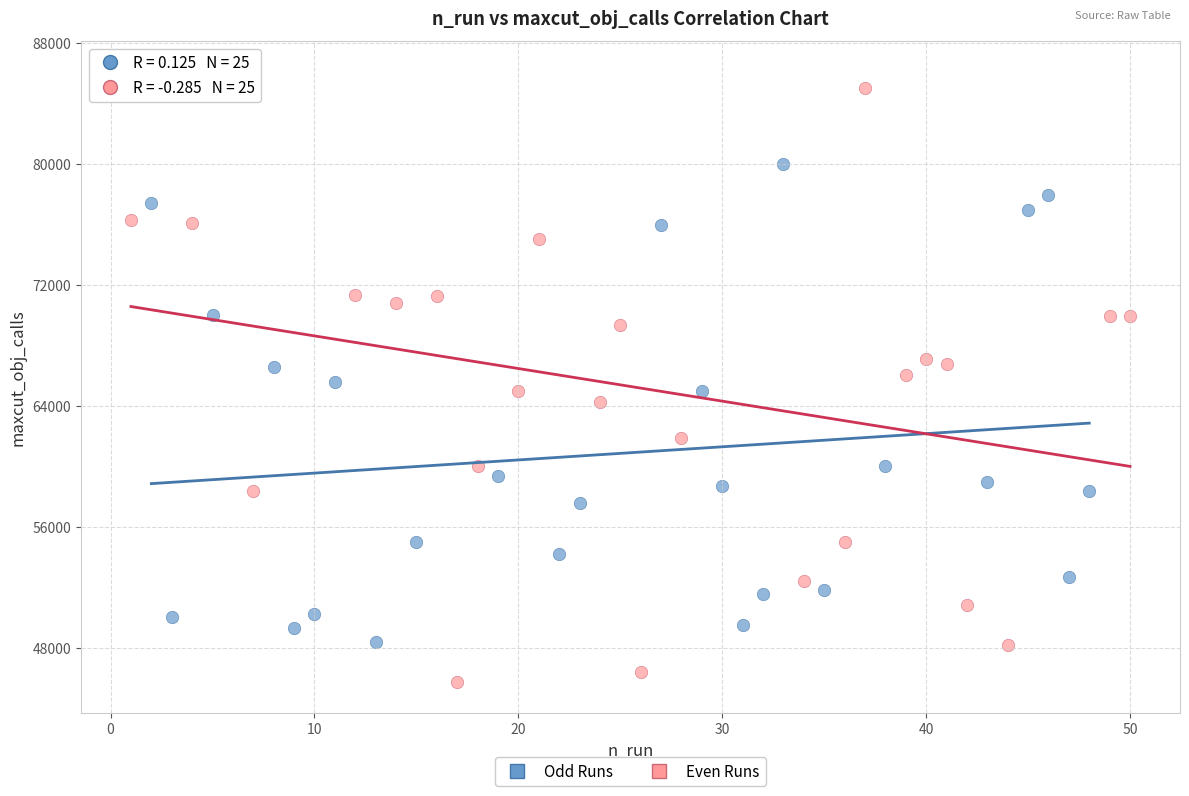

Which series has the widest spread of Y values?

Even Runs